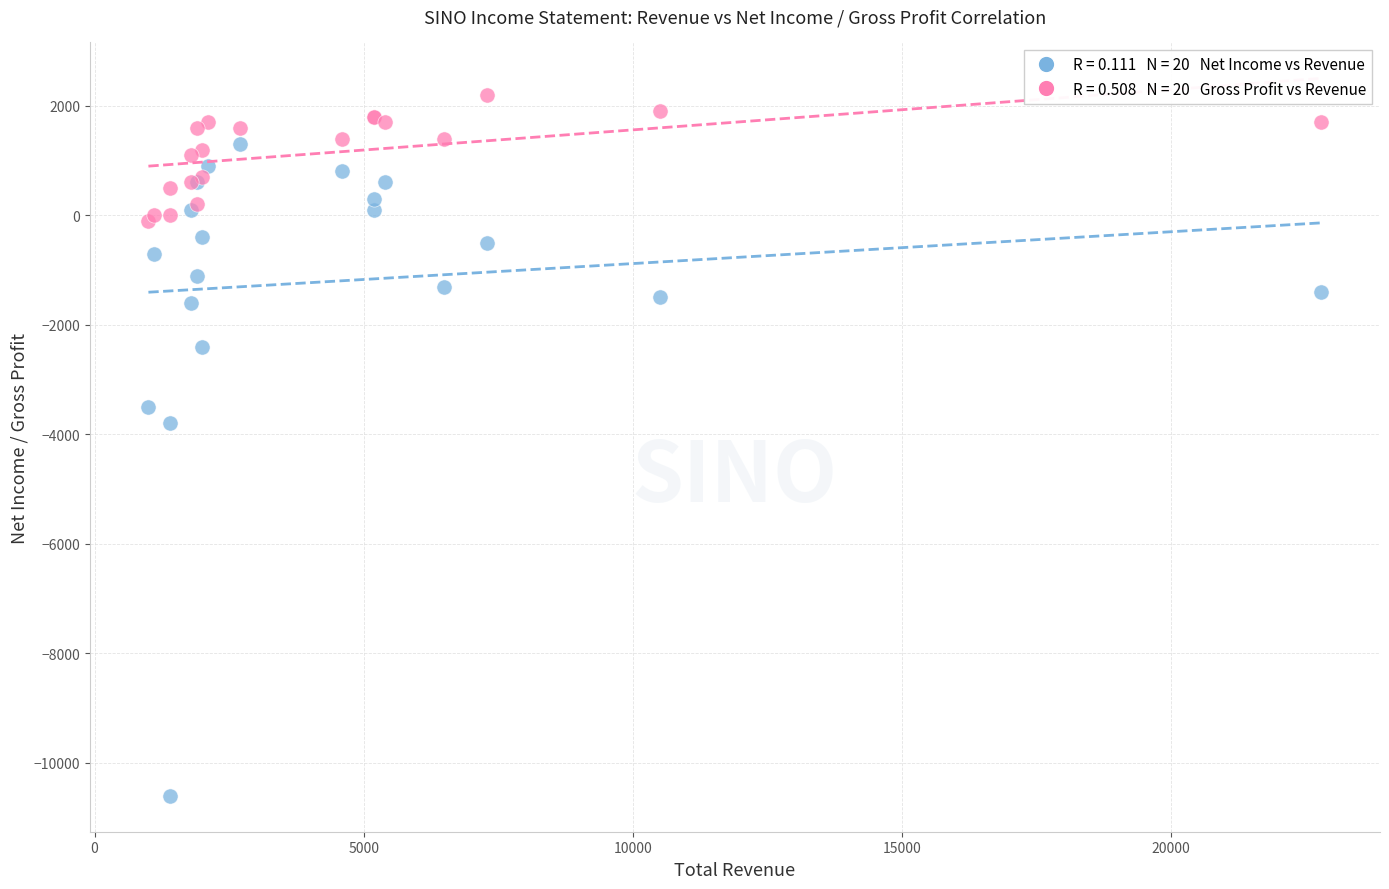

Across all series, what Y value is closest to -4200?

-3800